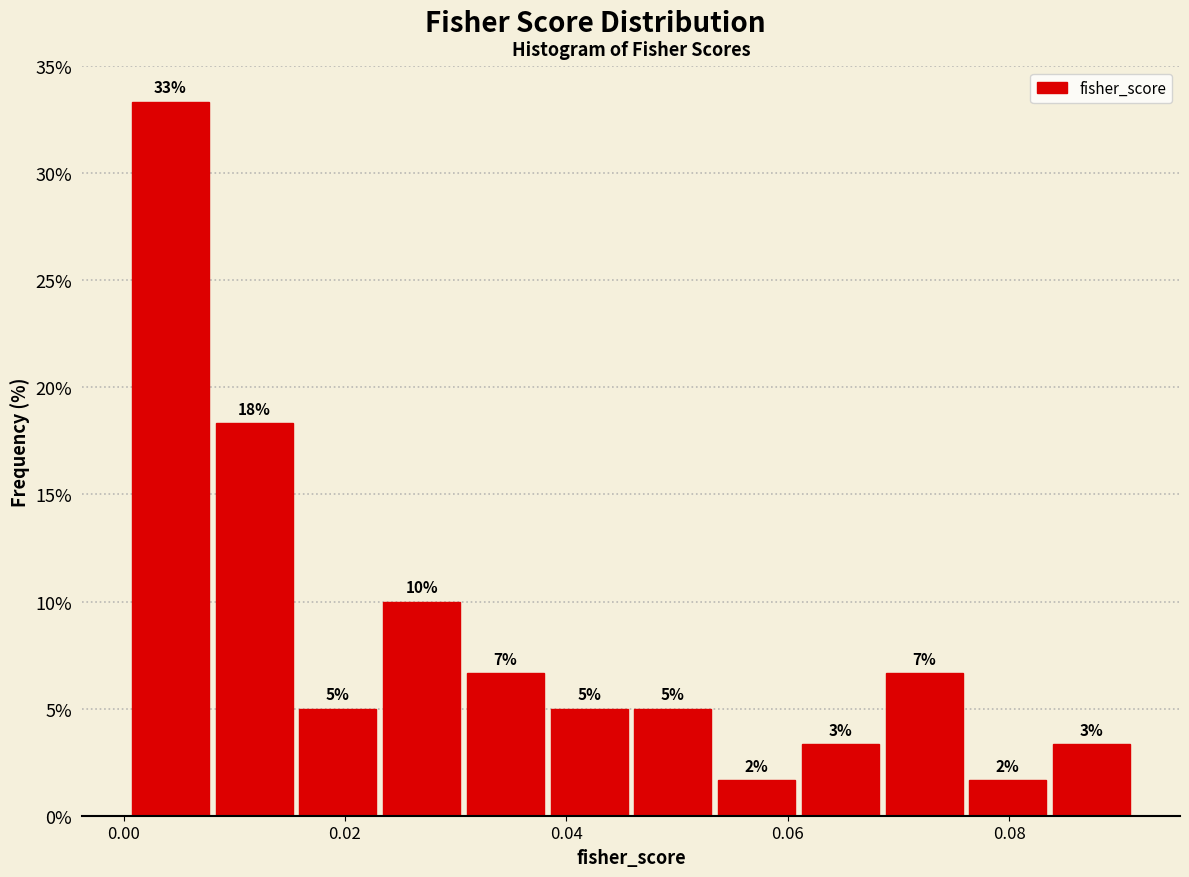

Read against the x-axis, roughly where is the centre of the tallest bar?

0.004